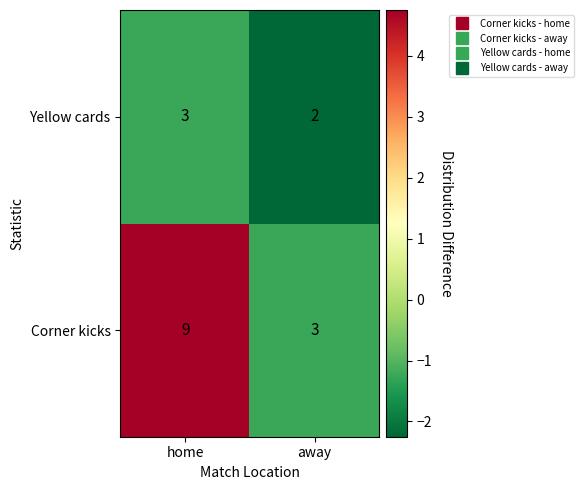

Which series has the widest spread of values?

Corner kicks